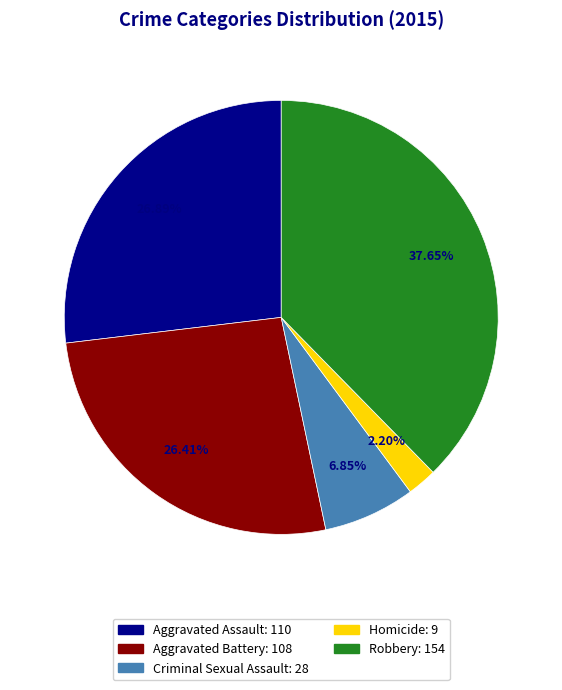

Count the number of slices in the pie.

5